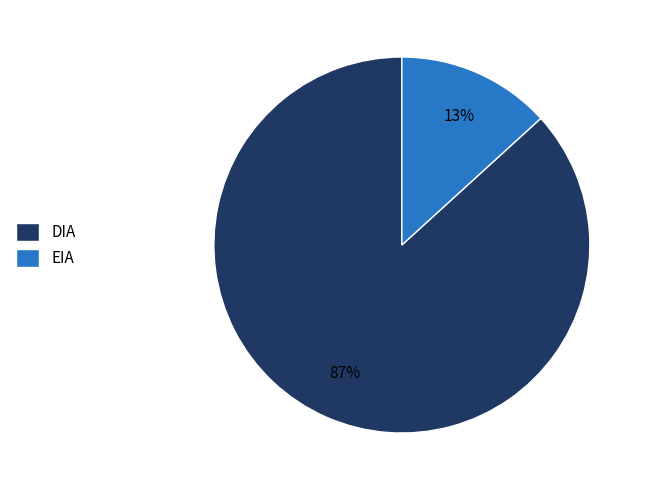

To the nearest percent, what percentage of the pie is DIA?

87%